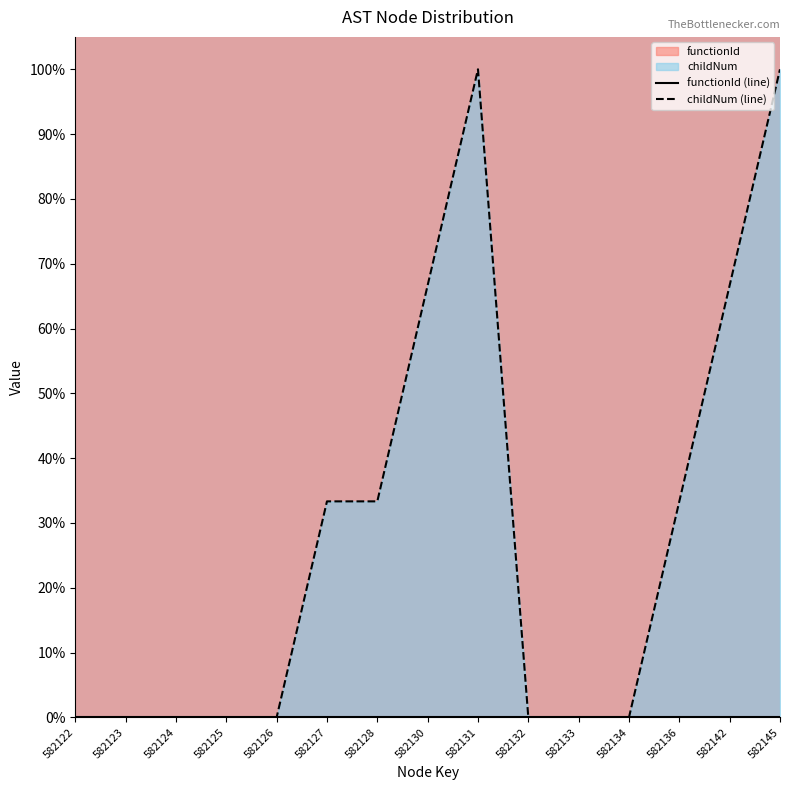

Which label corresponds to the largest value in the chart?

582131